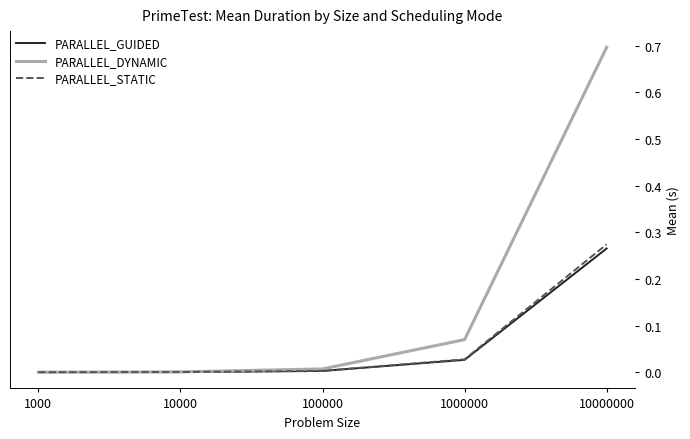

What is the sum of all PARALLEL_DYNAMIC values?

0.8